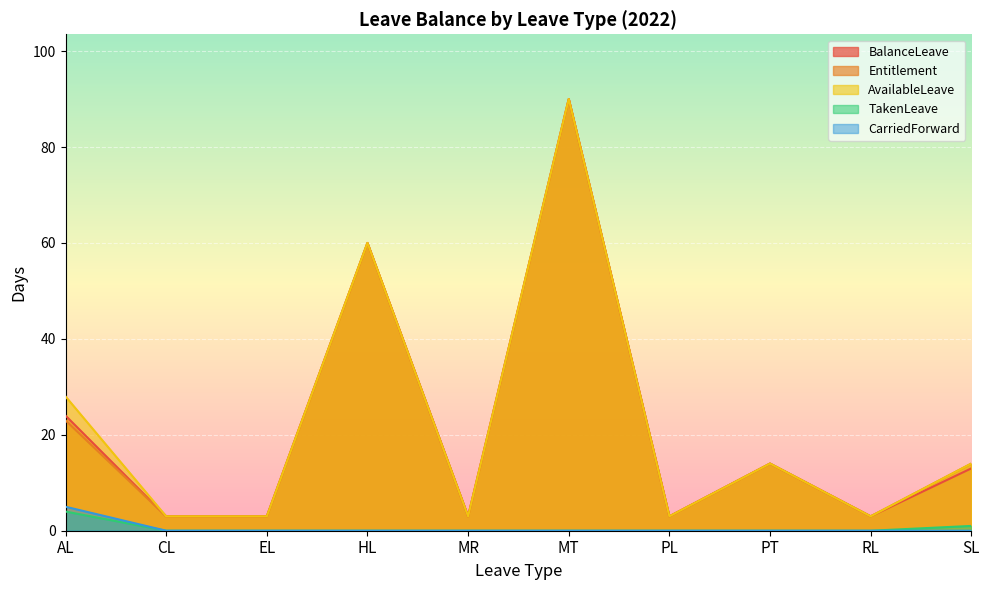

Which has a higher value, RL or PT?

PT